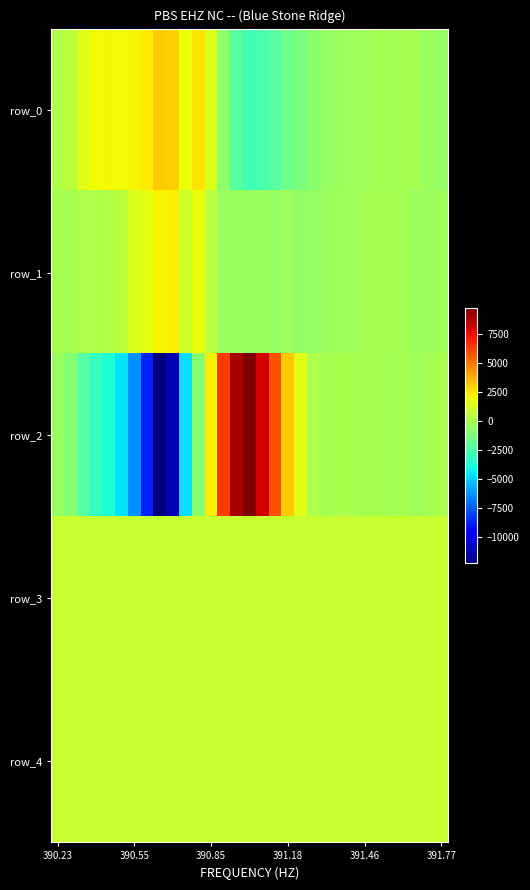

What is the difference between the second highest and second lowest values in the row_0 series?

5456